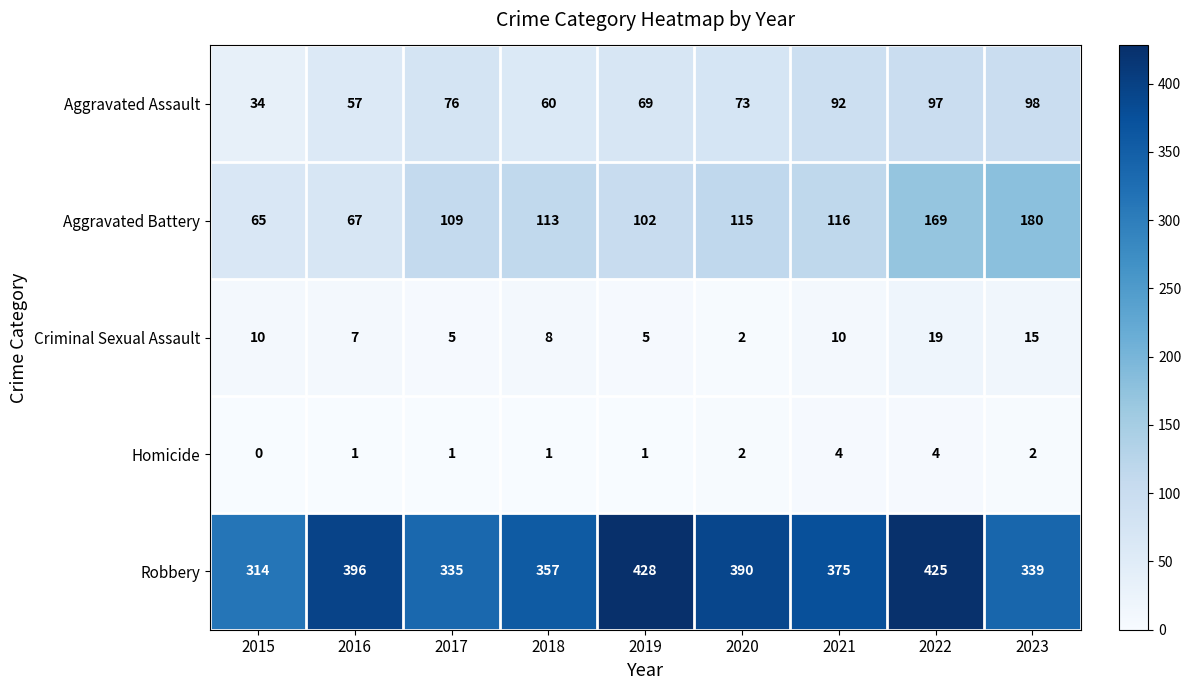

At which label does Robbery first exceed 375?

2016